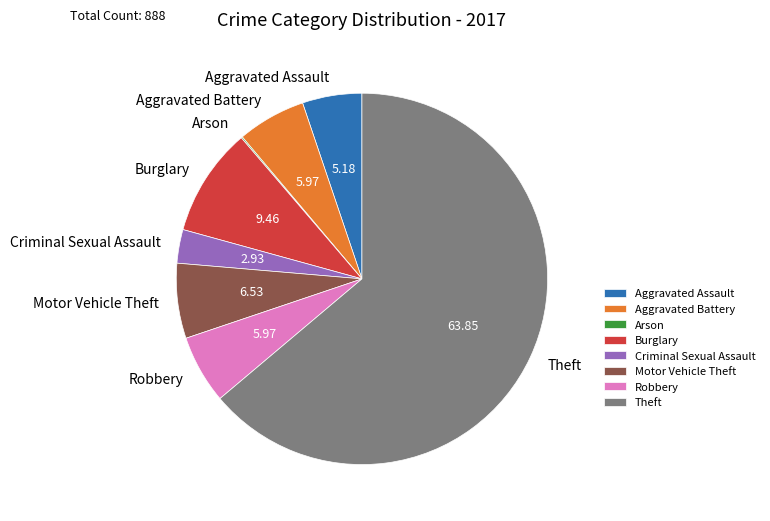

Which category has the biggest portion of the pie?

Theft